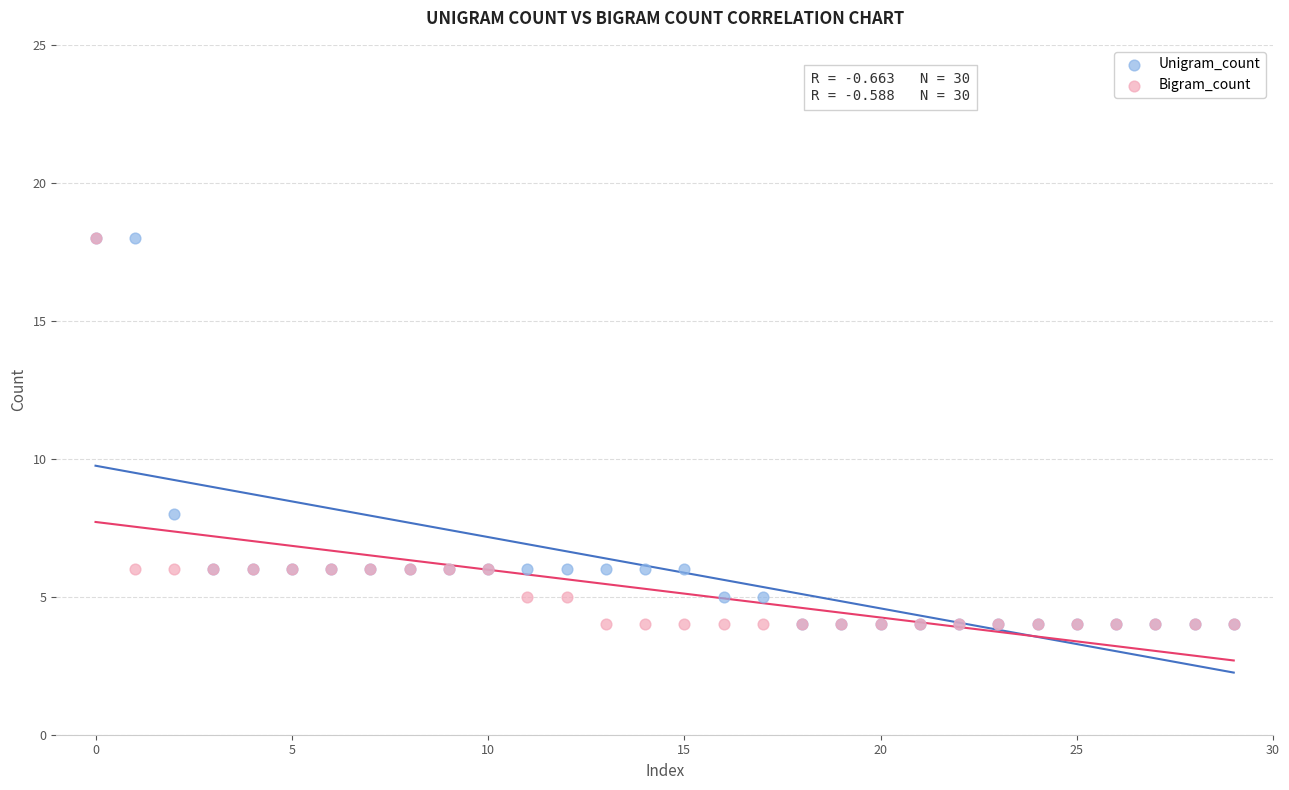

In the Bigram_count series, what Y value is closest to 11?

6